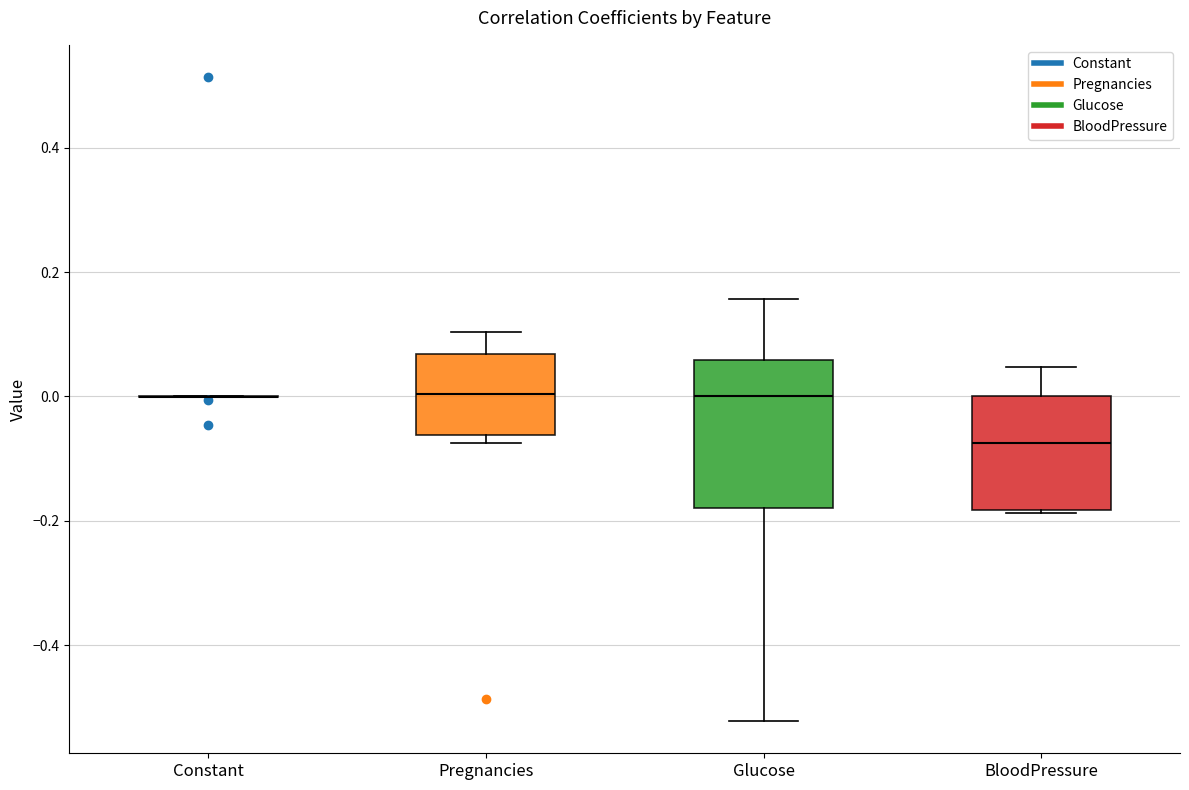

Reading left to right, read every box against the y-axis: the position of its median line, the range the box covers, and the ends of its whiskers. The values are not printed on the chart, so give them approximately, as read against the axis.

Constant: box collapsed to a line at 0.00, whiskers 0.00 to 0.00
Pregnancies: median 0.00, box -0.06 to 0.06, whiskers -0.08 to 0.10
Glucose: median 0.00, box -0.18 to 0.06, whiskers -0.52 to 0.16
BloodPressure: median -0.08, box -0.18 to 0.00, whiskers -0.18 to 0.04